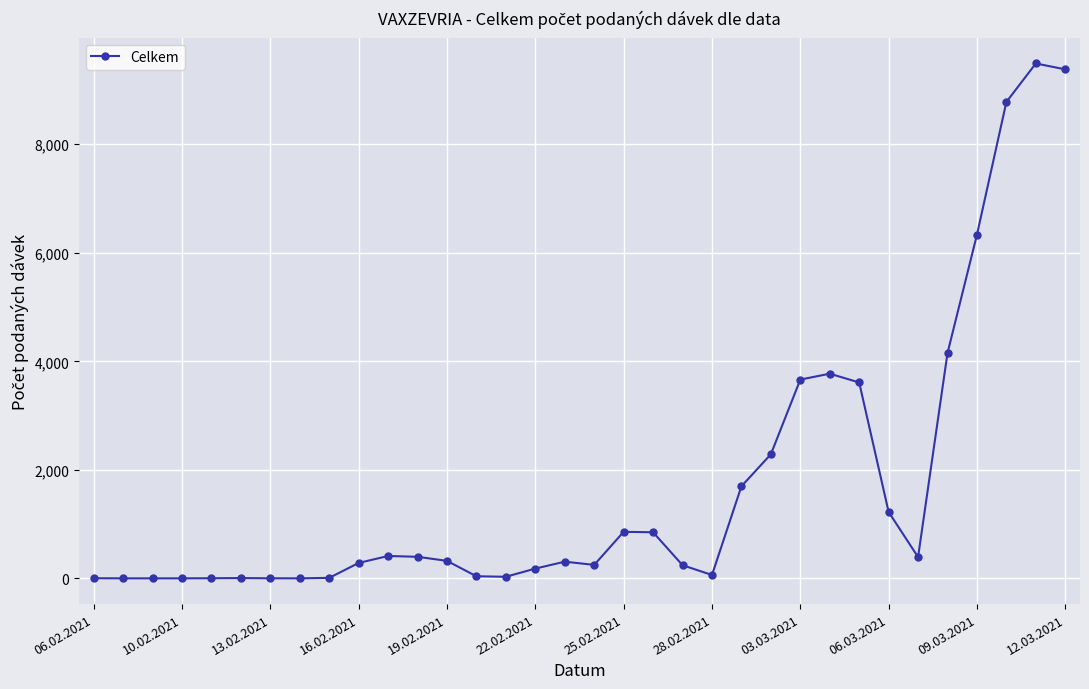

What is the difference between the second highest and minimum values?

9378